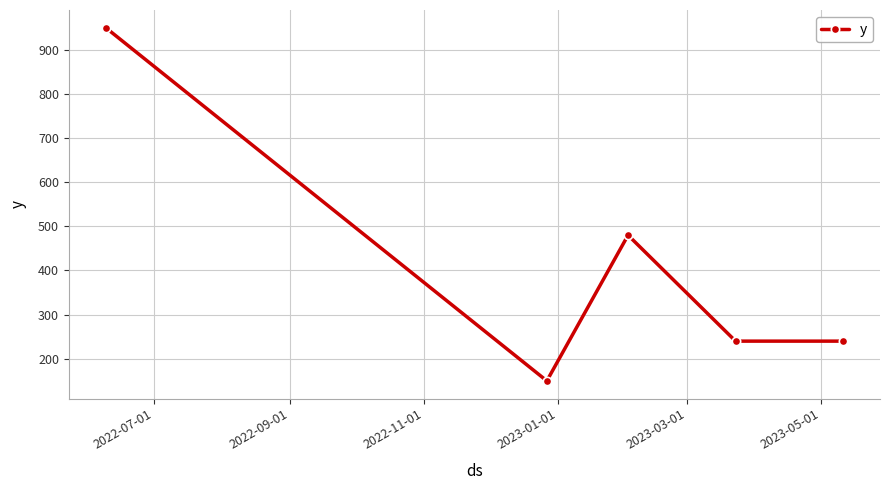

True or false: the data has more than 2 interior local peaks.

False